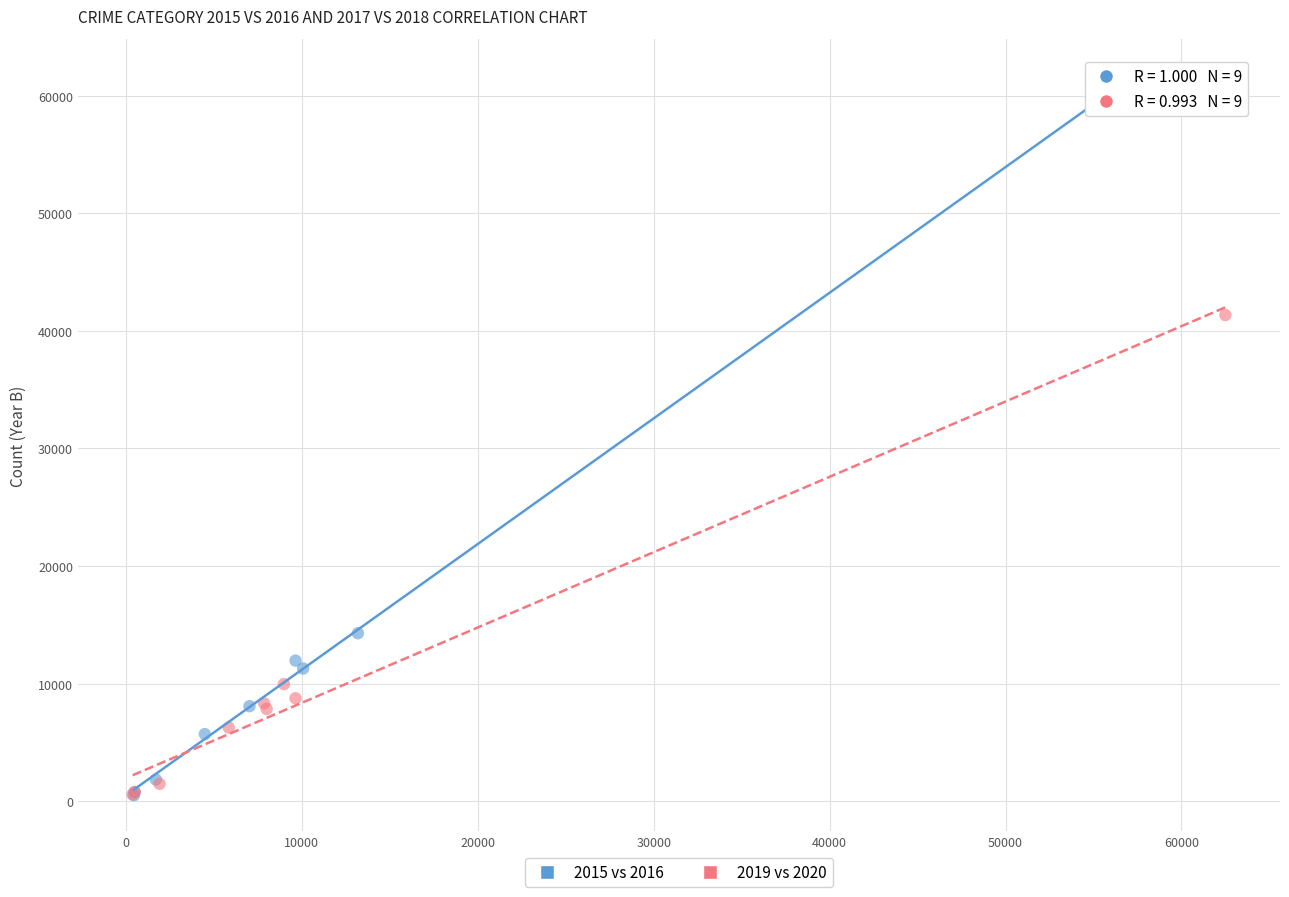

Which series has the widest spread of Y values?

2015 vs 2016